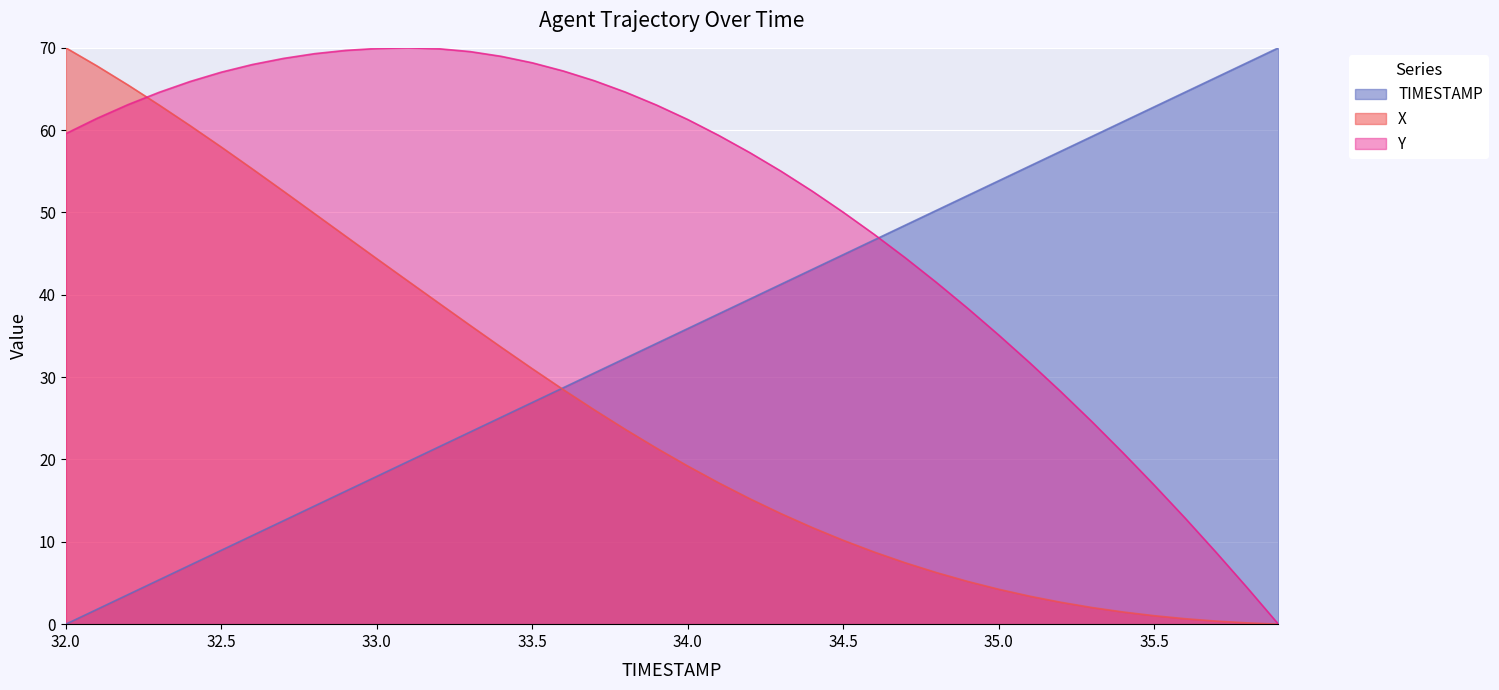

The value of Y at 35.7 is 8.7. True or false?

True